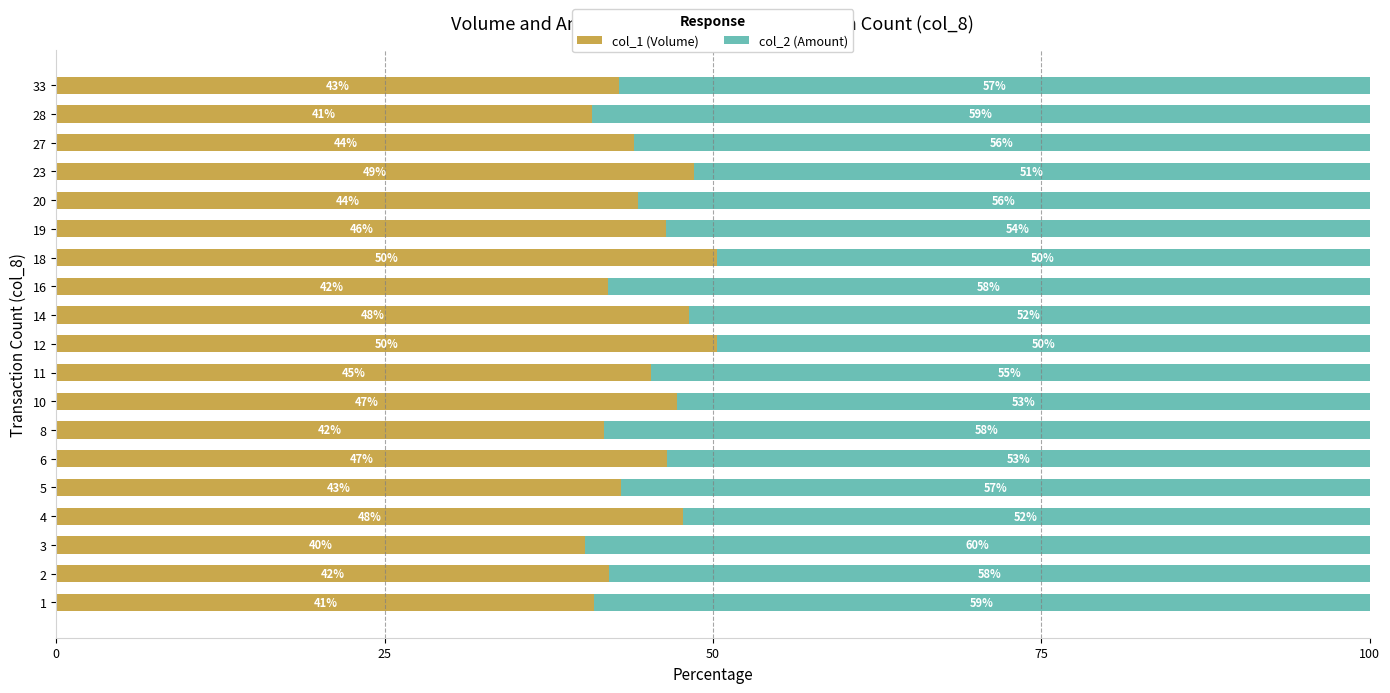

What is the total value across all series at 3?

100.0